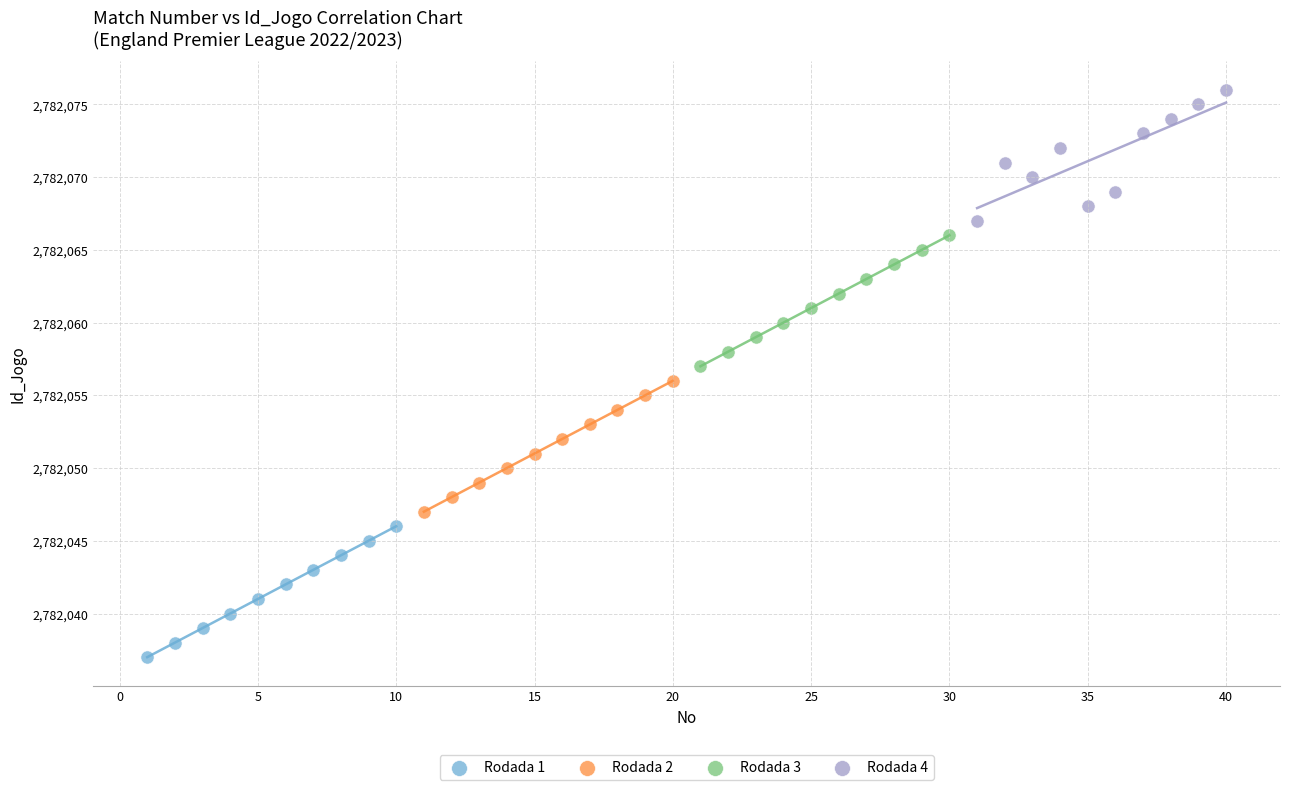

Which series reaches the minimum Y coordinate?

Rodada 1